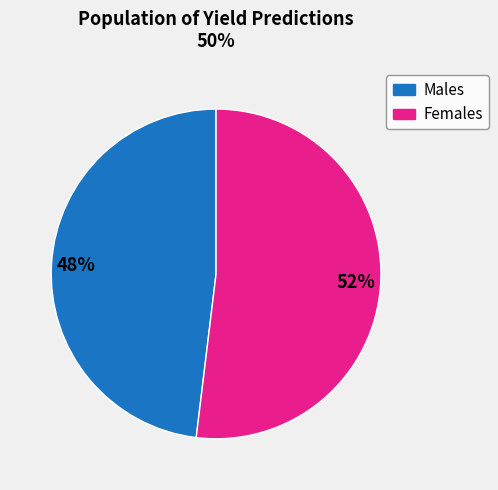

To the nearest percent, what is the average slice percentage?

50%